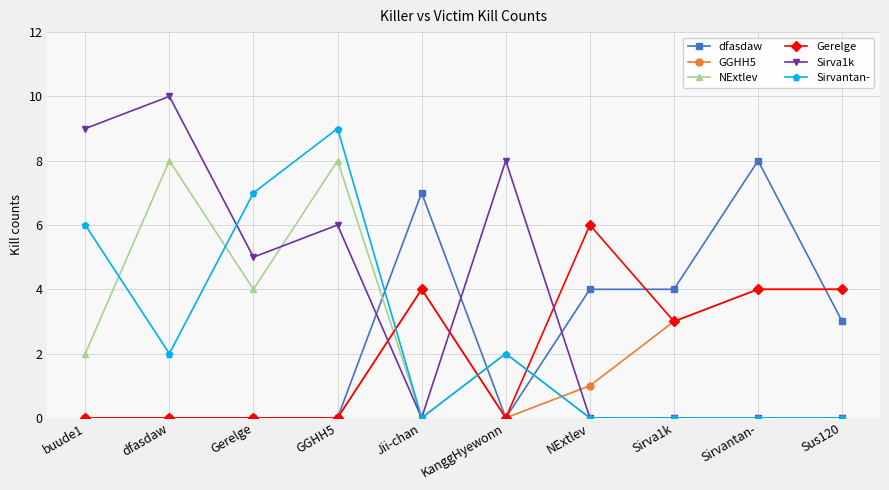

How many lines are shown in the chart?

6